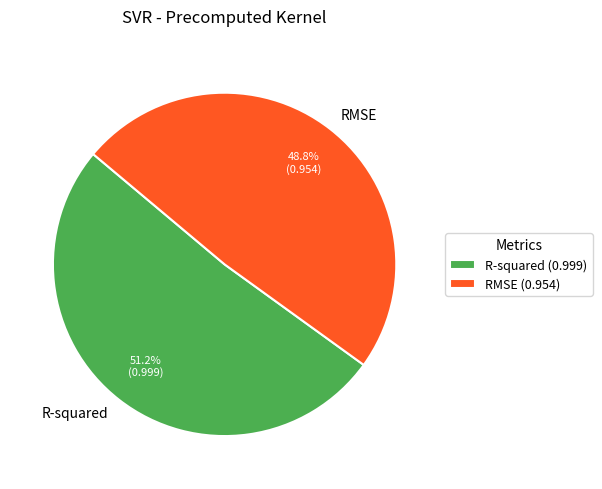

Which category has the biggest portion of the pie?

R-squared